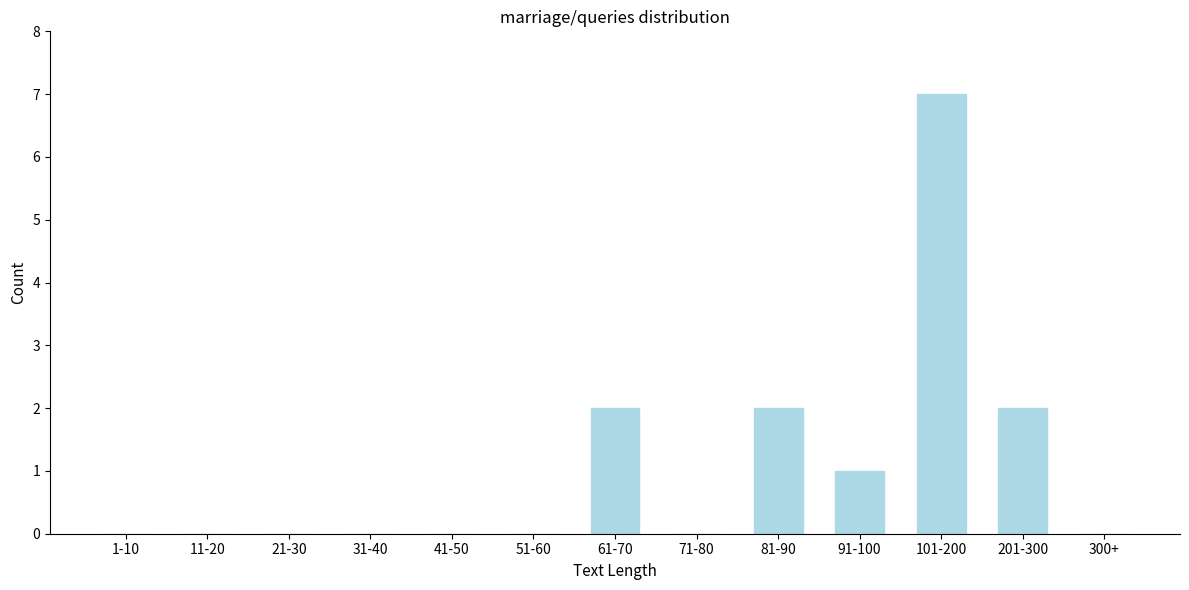

Reading right to left, list all the values displayed in this chart.

300+=0	201-300=2	101-200=7	91-100=1	81-90=2	71-80=0	61-70=2	51-60=0	41-50=0	31-40=0	21-30=0	11-20=0	1-10=0